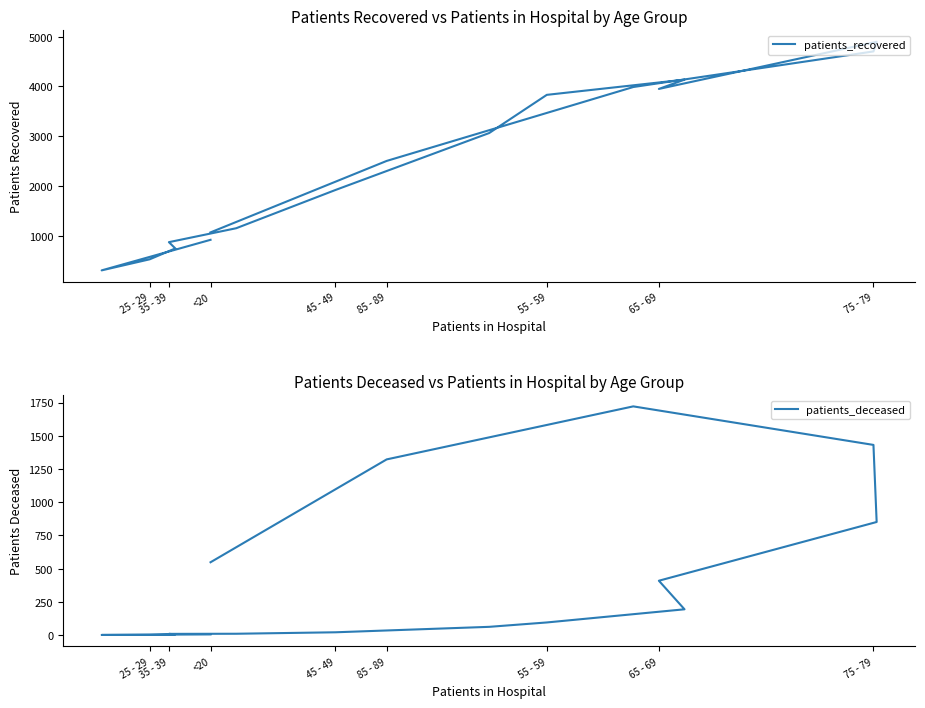

How many lines are shown in the chart?

2